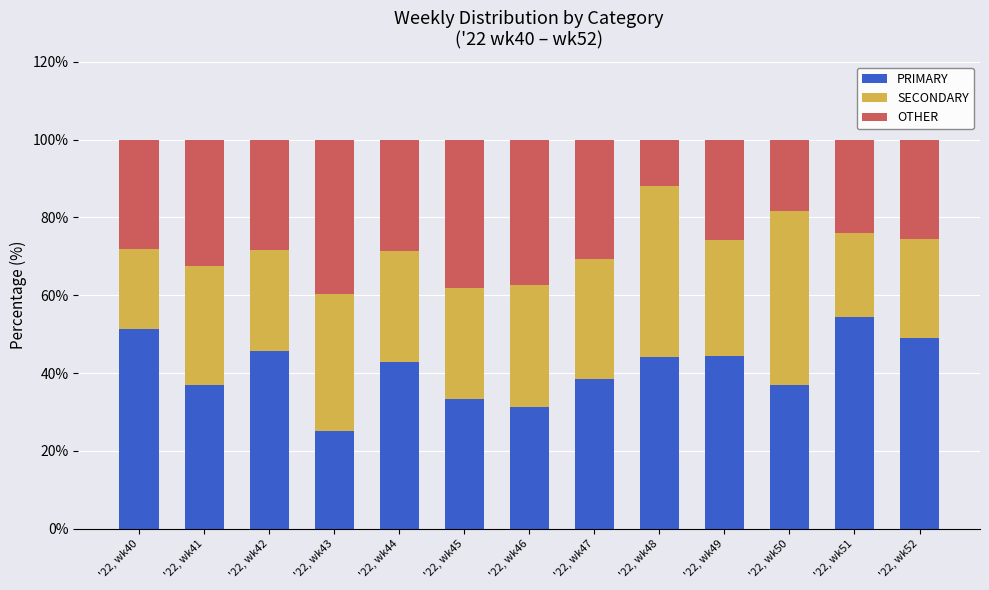

The PRIMARY series shows 54.1 at '22, wk45. True or false?

False